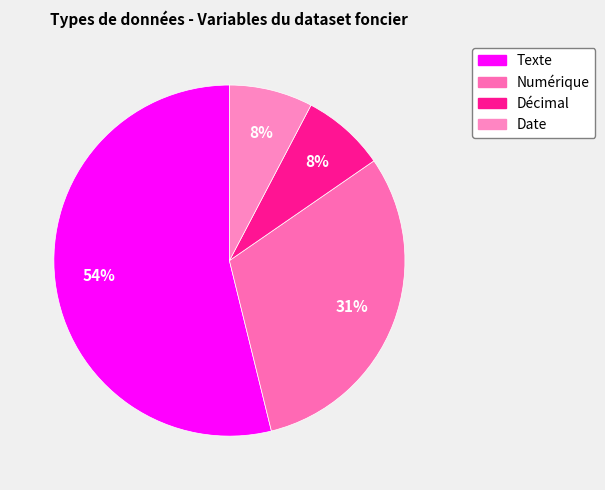

How many segments does this pie chart have?

4